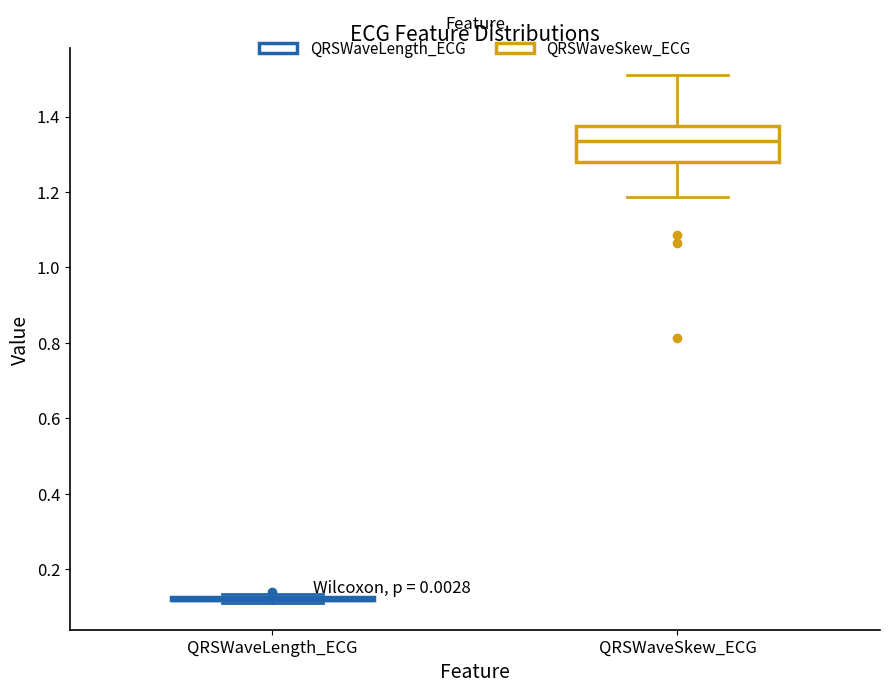

Reading left to right, read every box against the y-axis: the position of its median line, the range the box covers, and the ends of its whiskers. The values are not printed on the chart, so give them approximately, as read against the axis.

QRSWaveLength_ECG: box collapsed to a line at 0.12, whiskers 0.10 to 0.14
QRSWaveSkew_ECG: median 1.34, box 1.28 to 1.38, whiskers 1.18 to 1.52